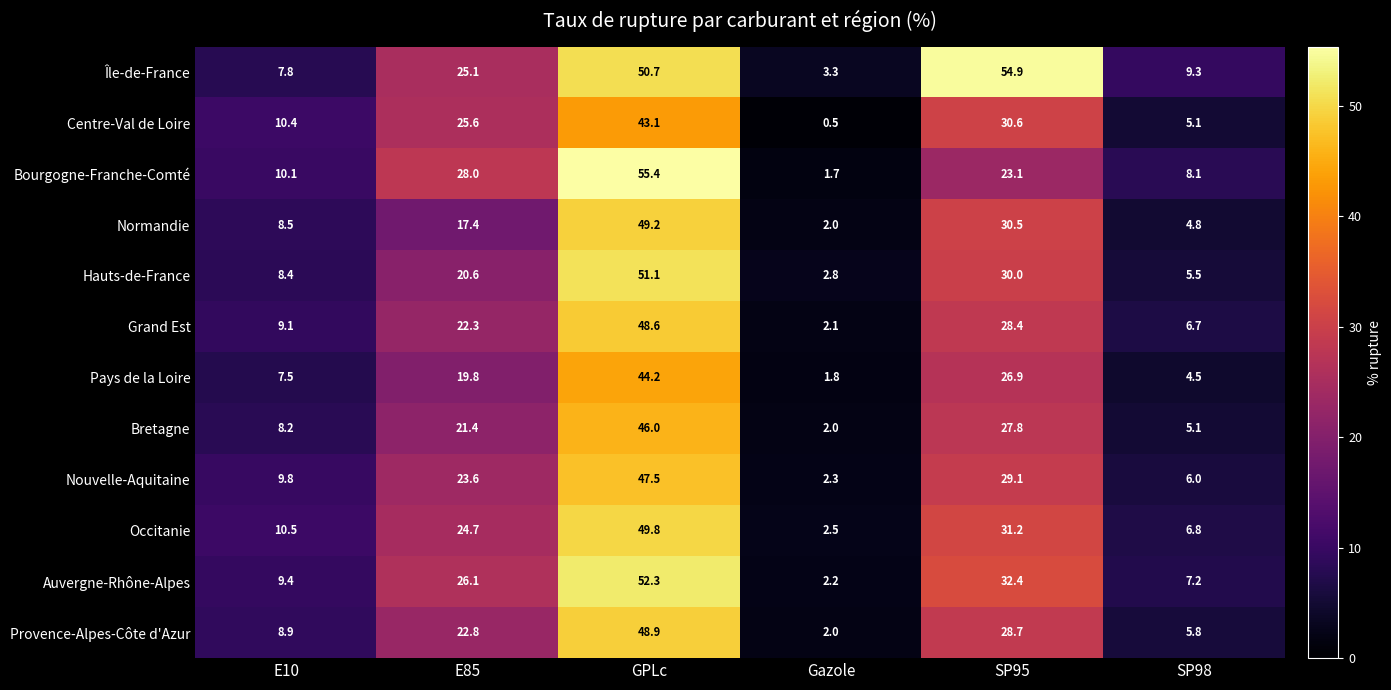

Which series has the widest spread of values?

Bourgogne-Franche-Comté